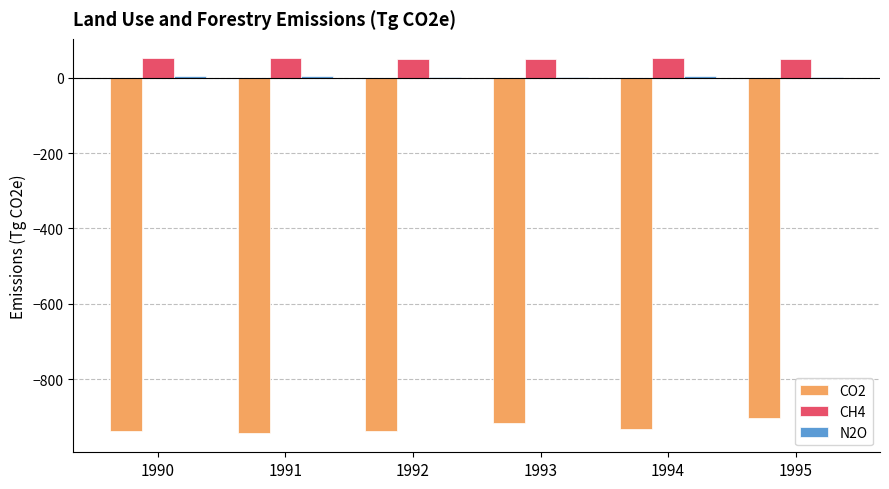

What is the sum of all CH4 values?

313.3